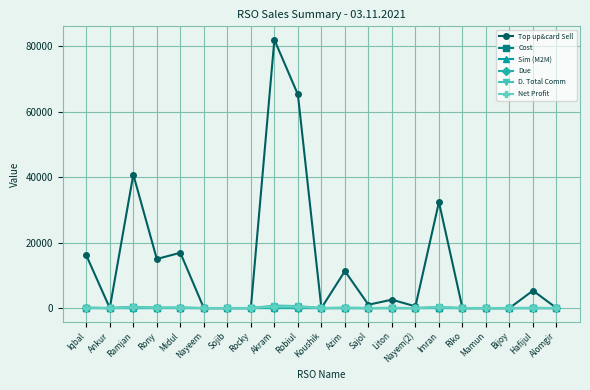

Which series has the largest range (max minus min)?

Top up&card Sell